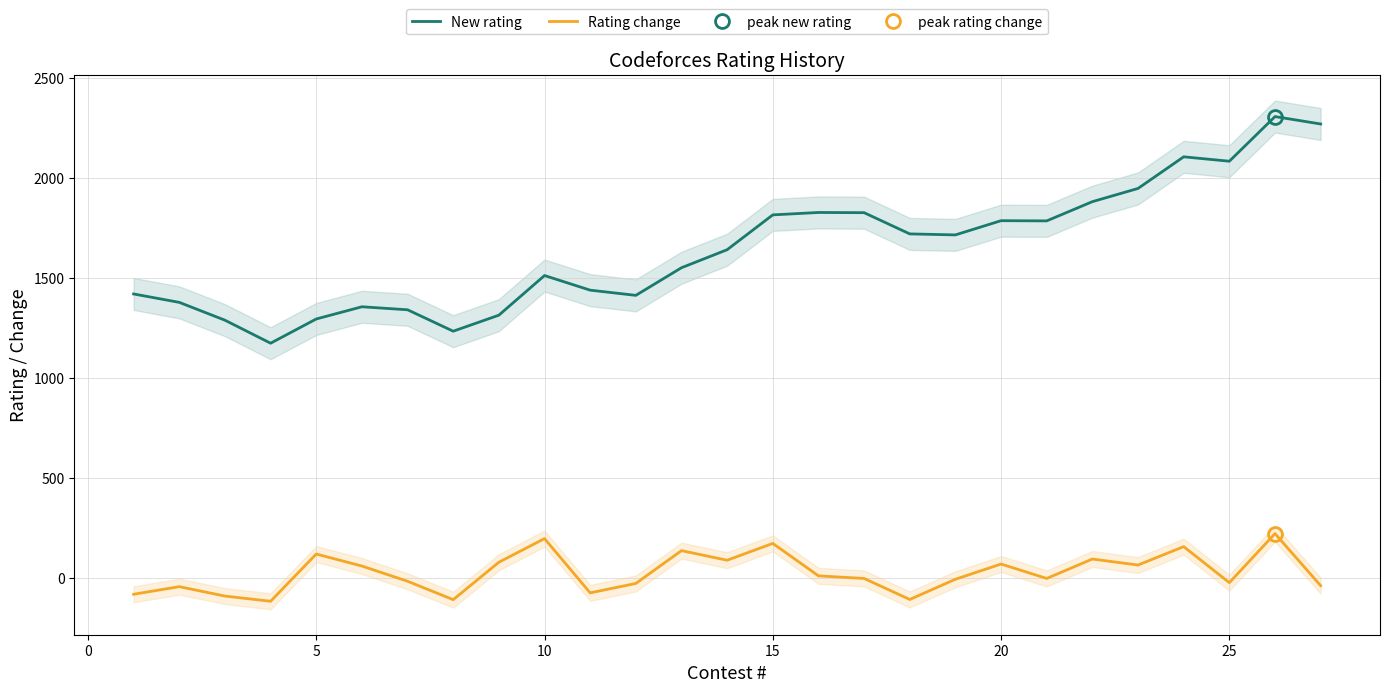

At how many categories does at least one series exceed 1947?

4